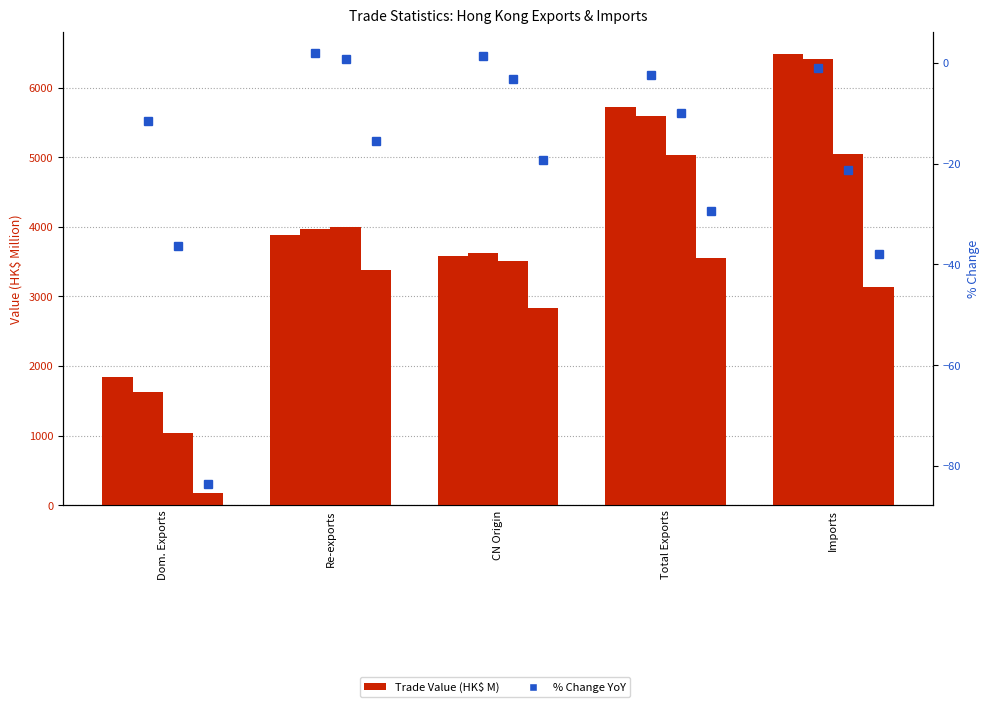

Are the bars horizontal?

No